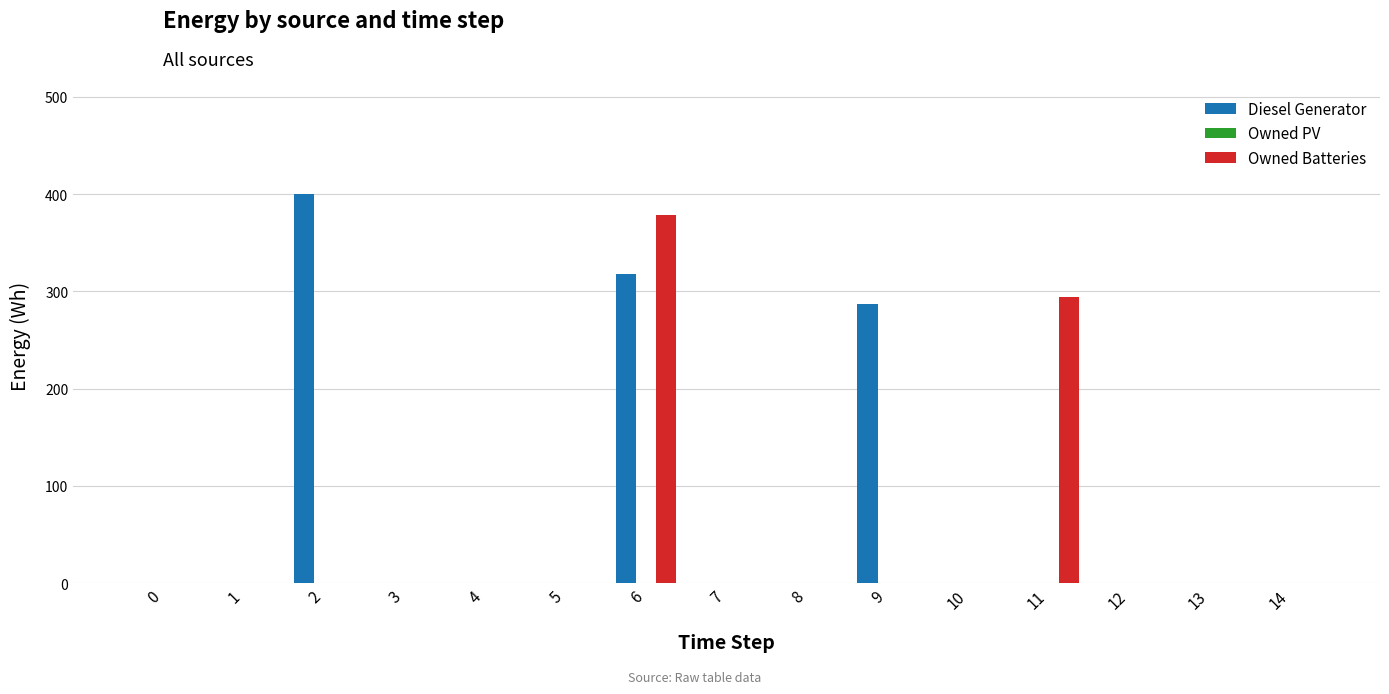

How many values in the Diesel Generator series exceed 0?

3